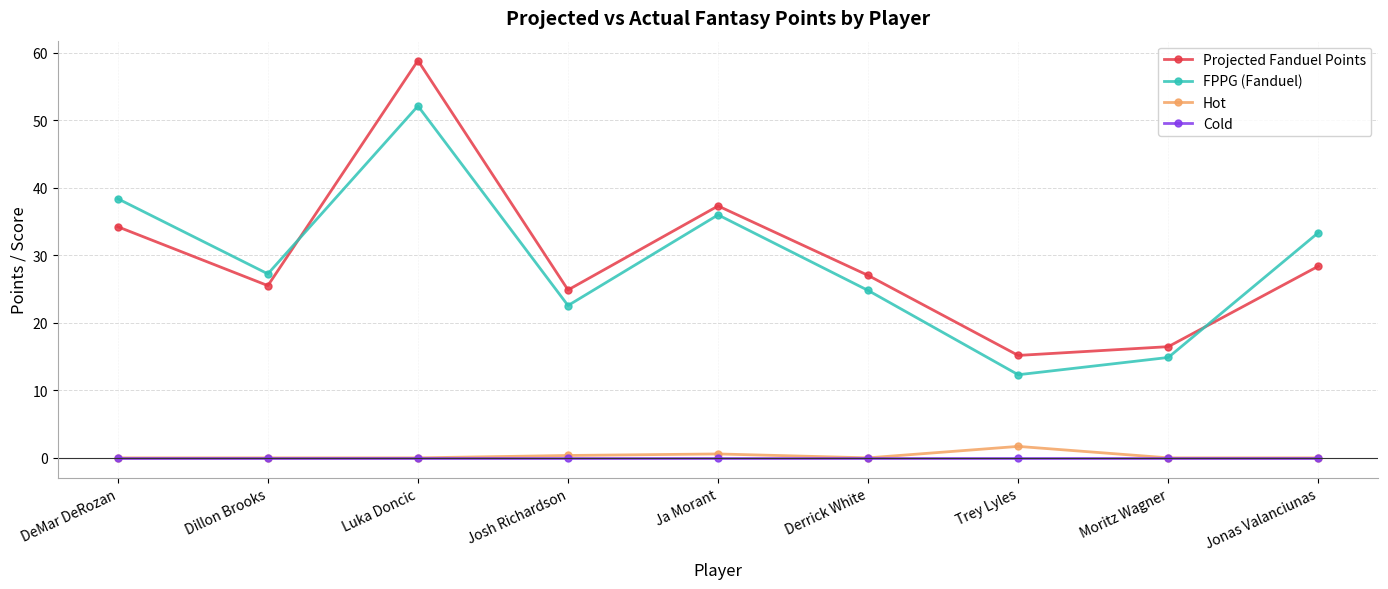

How many times do Projected Fanduel Points and FPPG (Fanduel) cross each other?

2